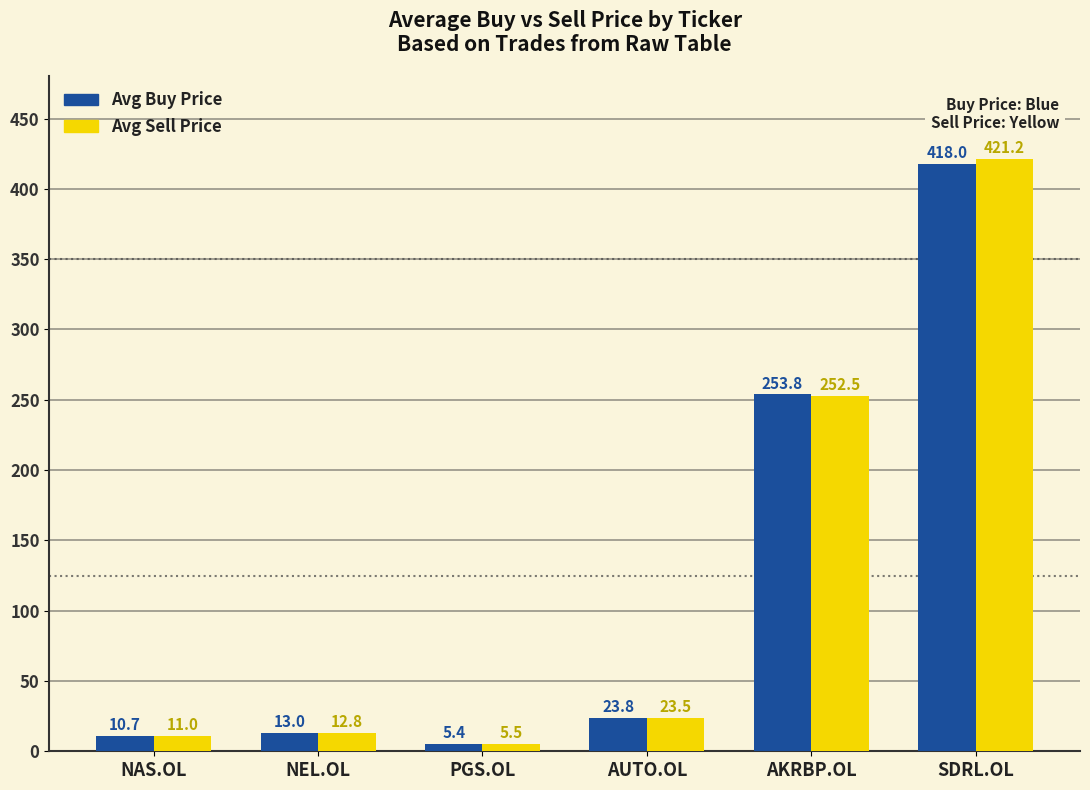

List the series in order of their overall mean, highest first.

Avg Sell Price, Avg Buy Price